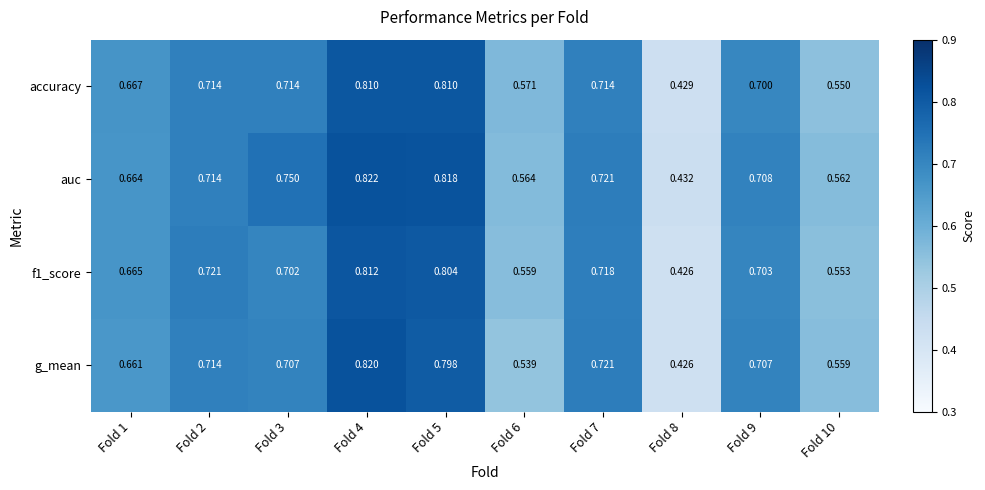

Which series changed the most between Fold 6 and Fold 7?

g_mean